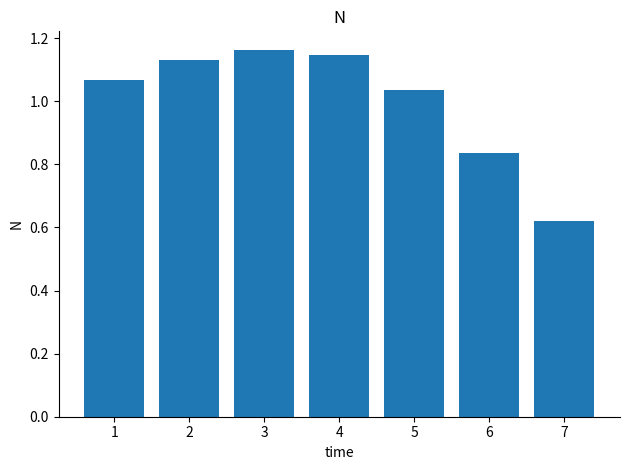

Between 7 and 6, which is larger?

6